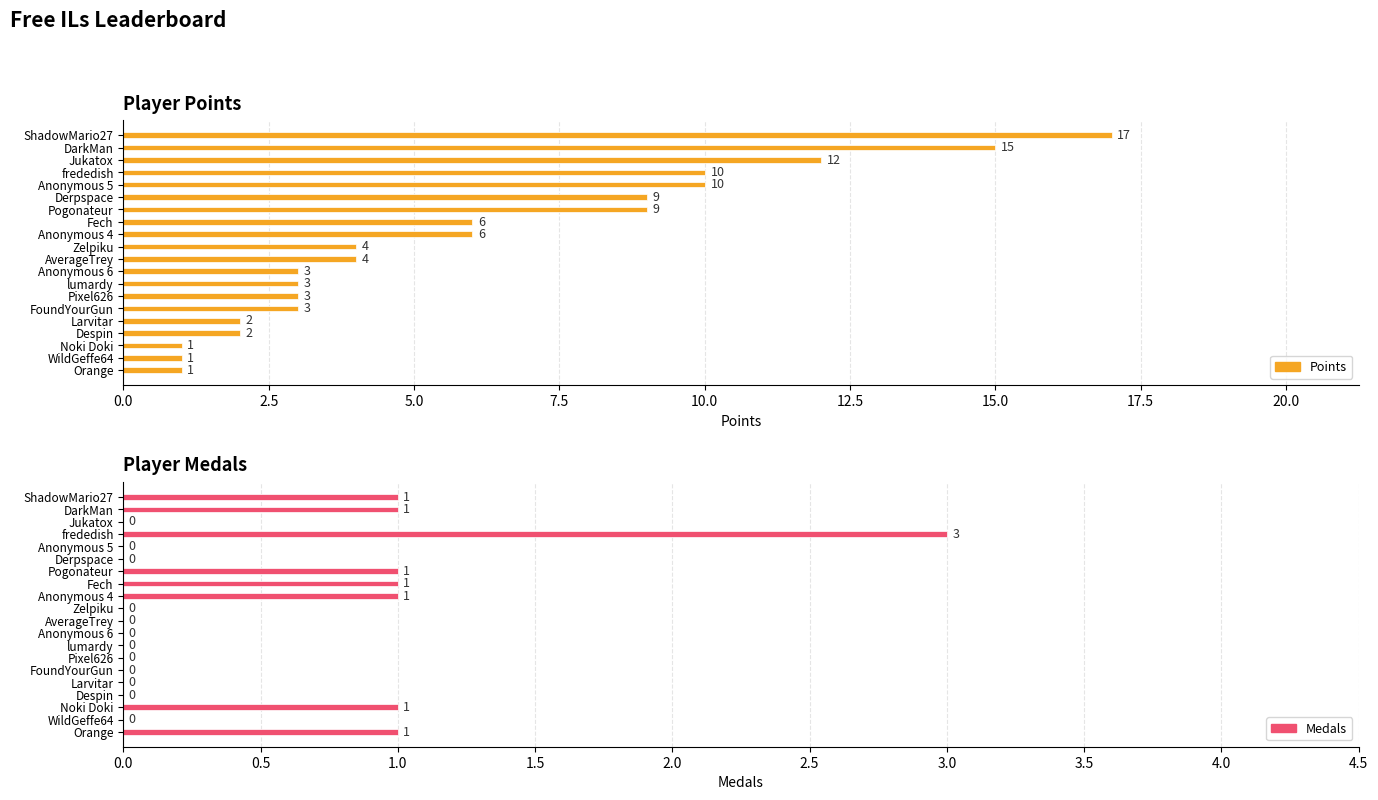

Which series has the largest total across all categories?

Points